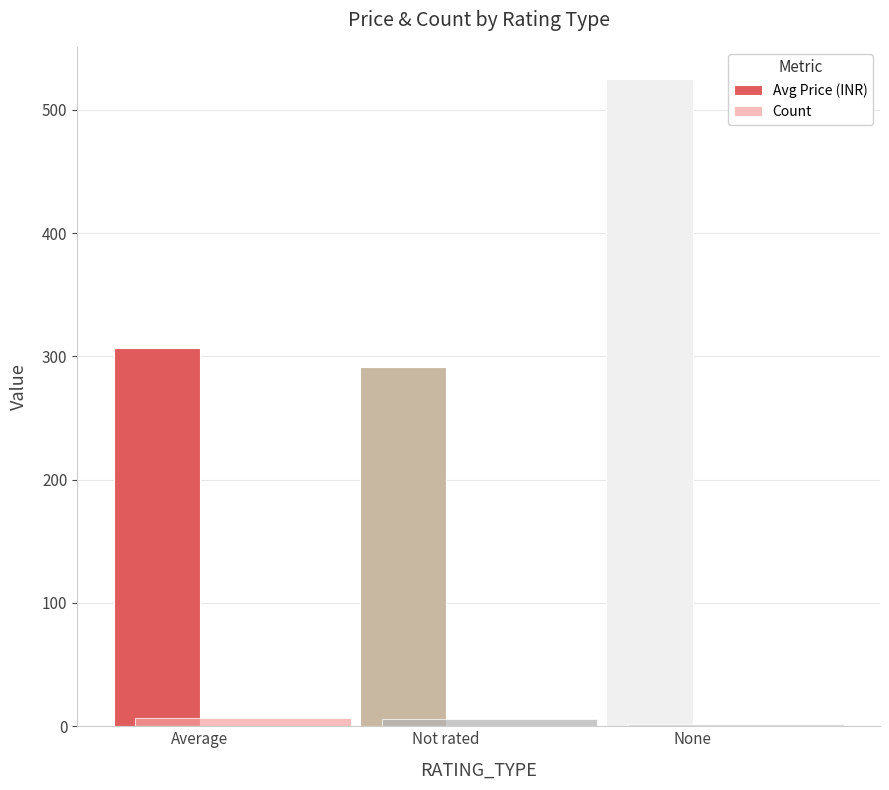

Count the Count values in the range 2 to 7.

3